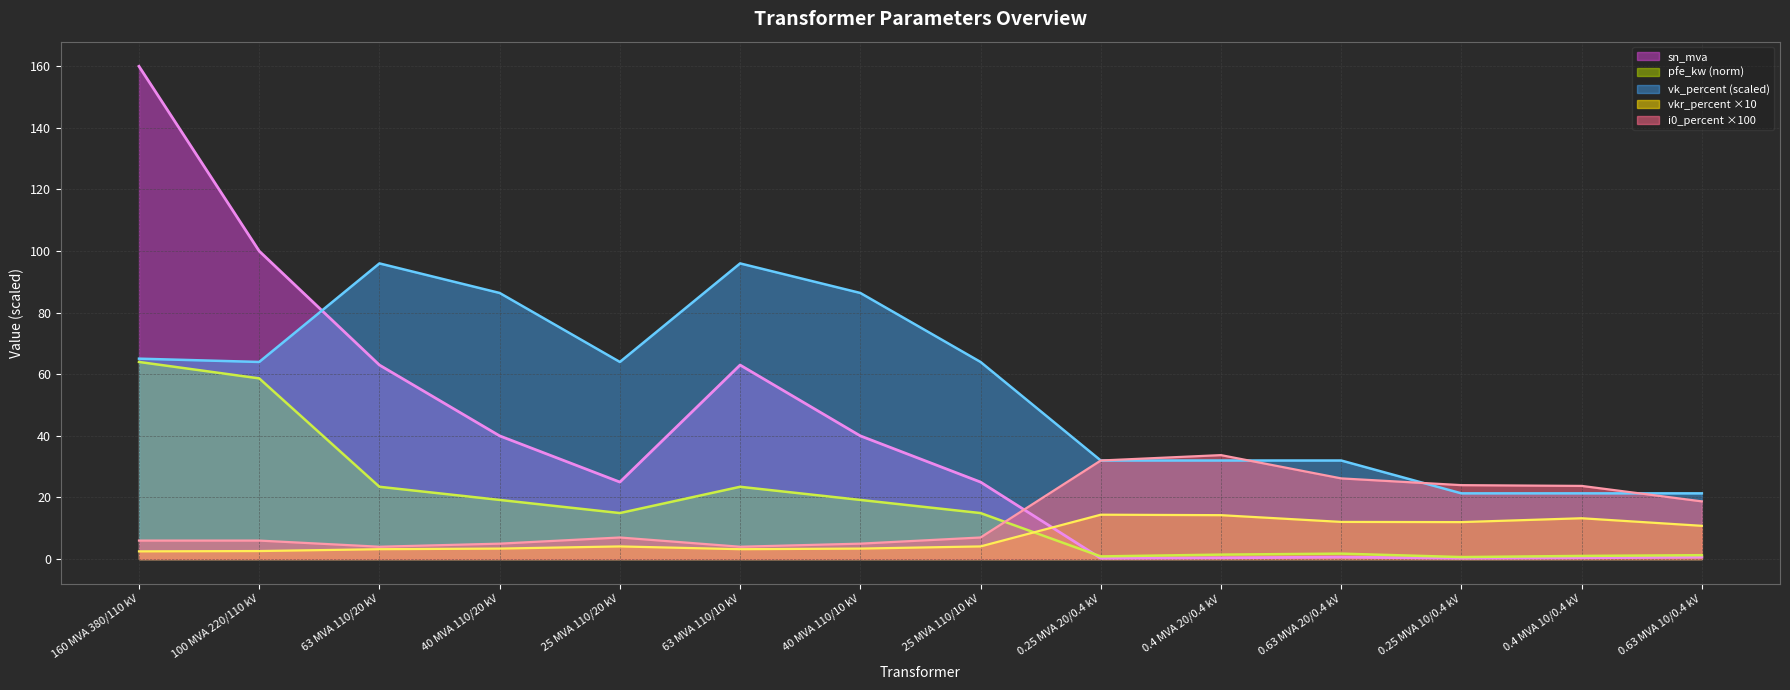

What is the value of the vk_percent point at the 13th from the left?

21.3